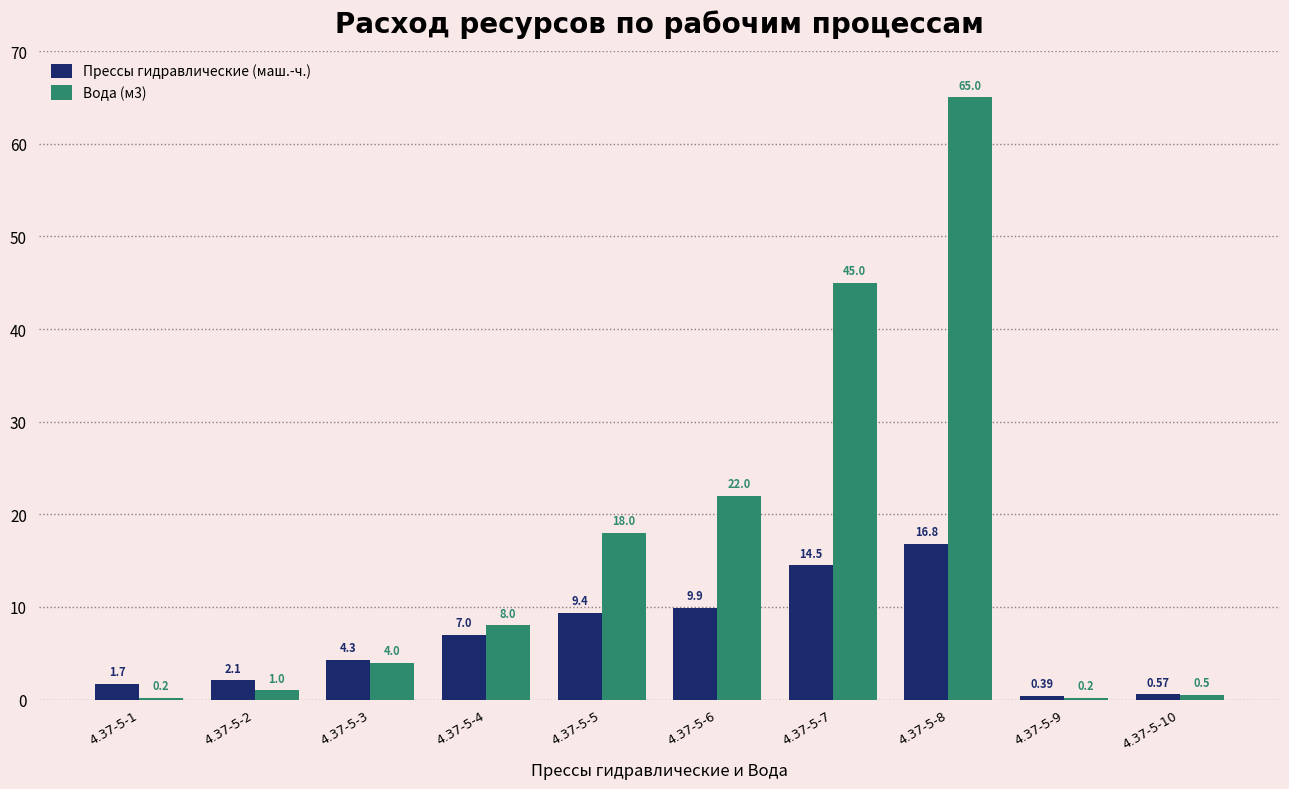

What is the highest value of the Вода (м3) series?

65.0